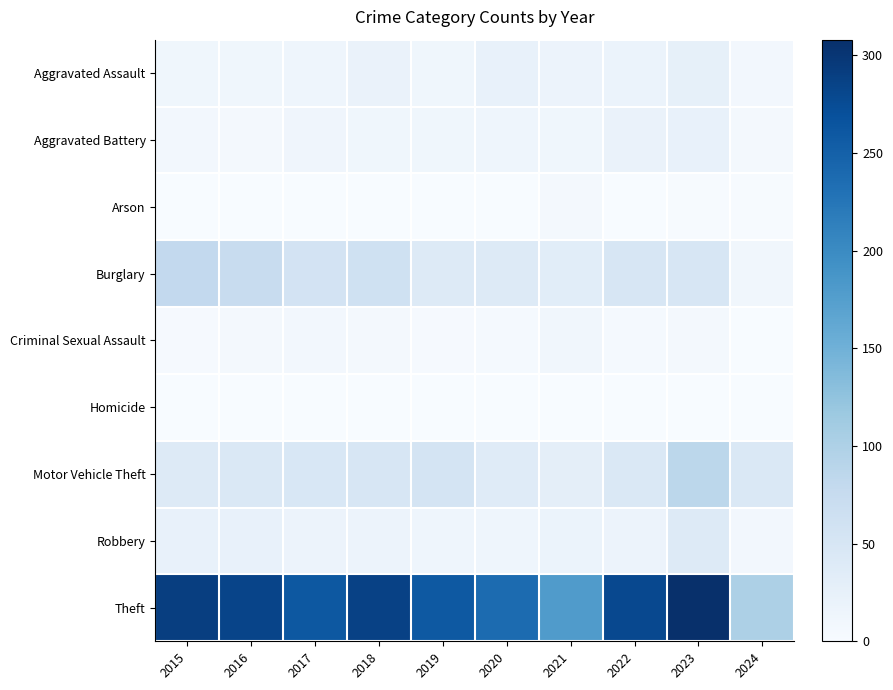

Reading left to right, what are all the values shown in this chart?

Aggravated Assault: 2015=11	2016=12	2017=14	2018=20	2019=12	2020=23	2021=18	2022=19	2023=26	2024=8
Aggravated Battery: 2015=8	2016=6	2017=13	2018=11	2019=12	2020=14	2021=12	2022=20	2023=23	2024=6
Arson: 2015=1	2016=0	2017=1	2018=0	2019=1	2020=0	2021=6	2022=0	2023=2	2024=2
Burglary: 2015=80	2016=73	2017=56	2018=62	2019=39	2020=40	2021=33	2022=50	2023=49	2024=10
Criminal Sexual Assault: 2015=3	2016=5	2017=8	2018=7	2019=3	2020=4	2021=10	2022=4	2023=7	2024=0
Homicide: 2015=1	2016=1	2017=1	2018=1	2019=0	2020=0	2021=1	2022=1	2023=0	2024=0
Motor Vehicle Theft: 2015=40	2016=45	2017=47	2018=50	2019=54	2020=37	2021=30	2022=45	2023=86	2024=44
Robbery: 2015=24	2016=24	2017=18	2018=17	2019=14	2020=14	2021=19	2022=18	2023=39	2024=8
Theft: 2015=290	2016=283	2017=261	2018=287	2019=259	2020=238	2021=179	2022=279	2023=308	2024=100